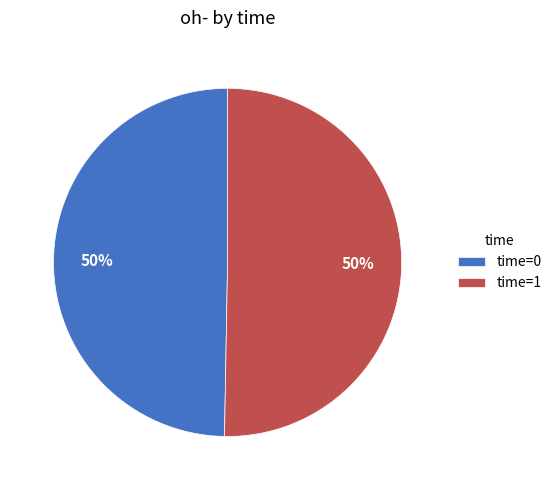

Combined, do time=1 and time=0 account for over 50%?

Yes